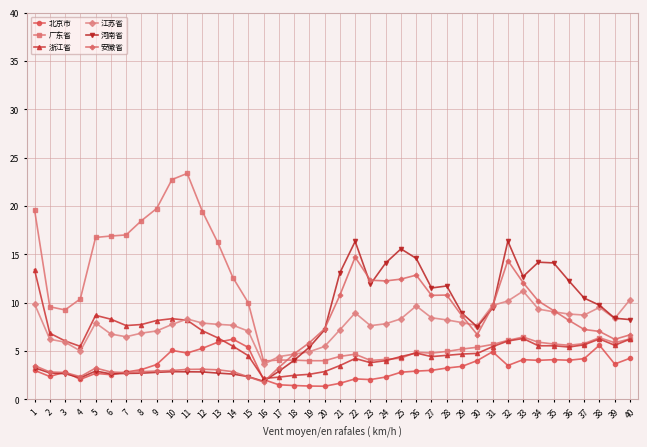

Is this an area chart (filled region under the line)?

No